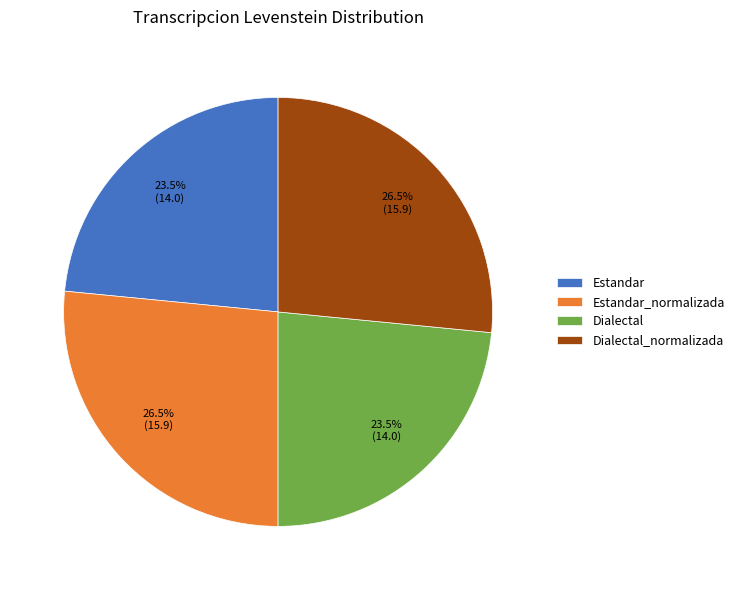

How many segments does this pie chart have?

4